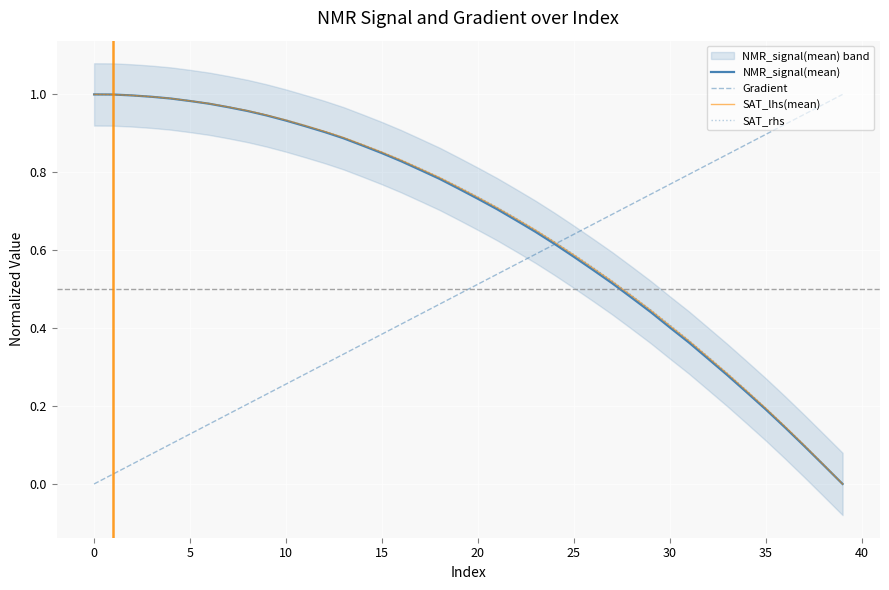

What is the difference between the maximum and minimum values in the NMR_signal(mean) series?

1.0